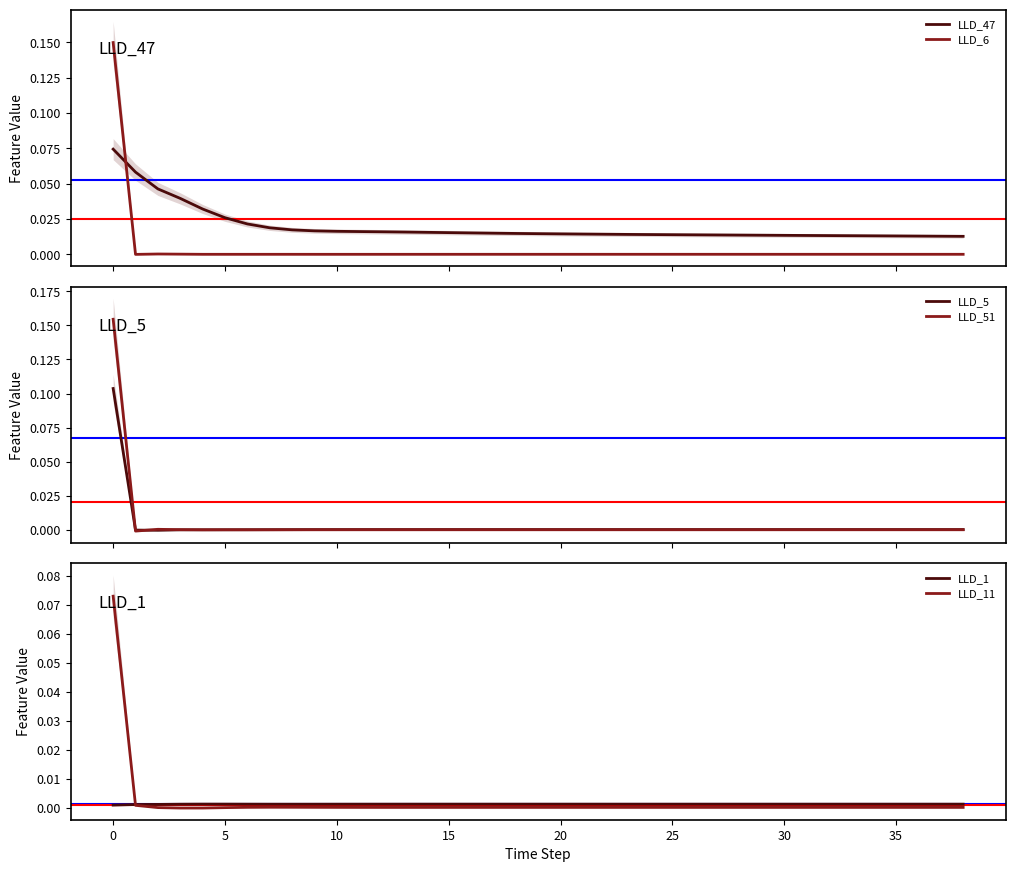

The value of LLD_11 at 15 is 0.0. True or false?

False